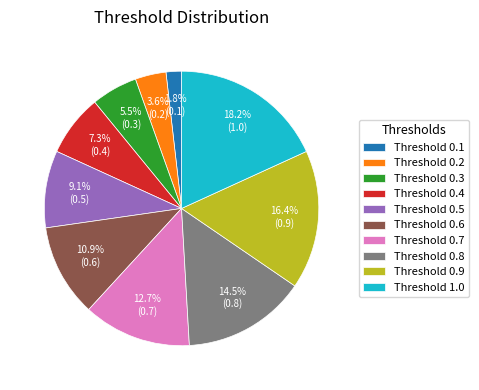

Does Threshold 0.7 represent more than half of the total?

No